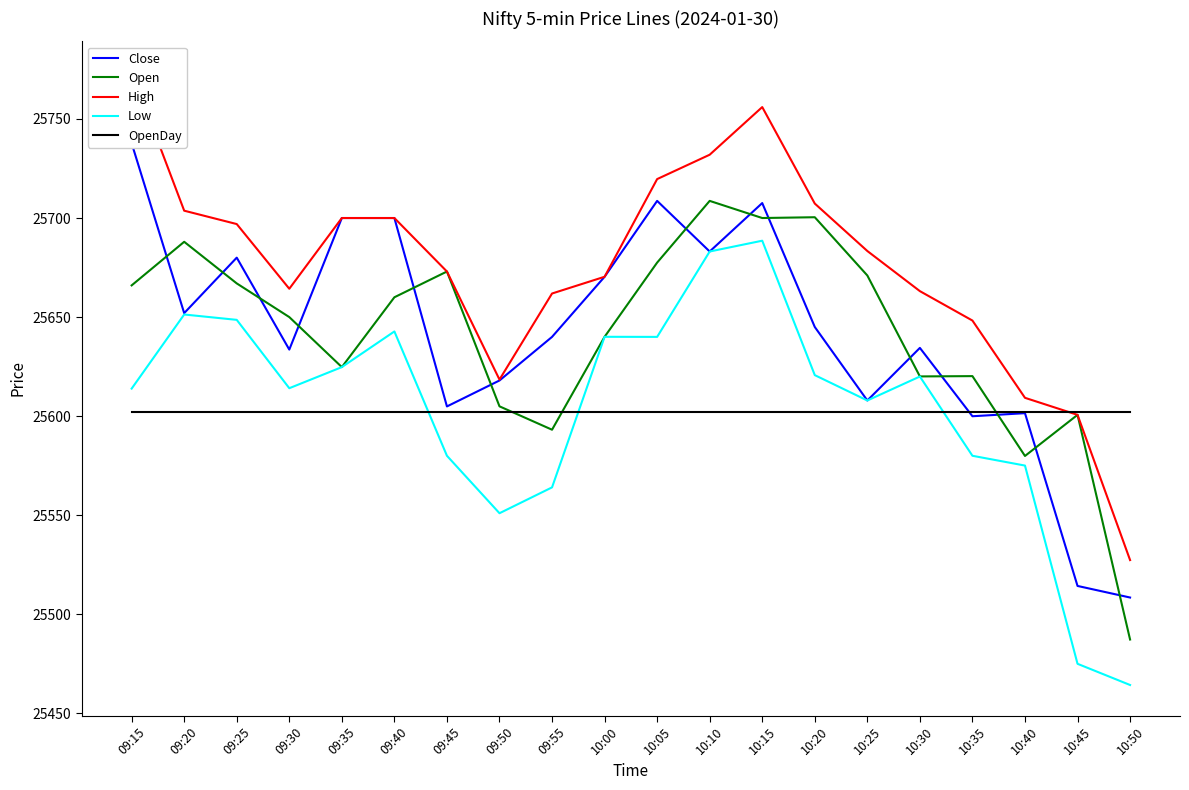

At 10:35, list the series in order from smallest to largest.

Low, Close, OpenDay, Open, High